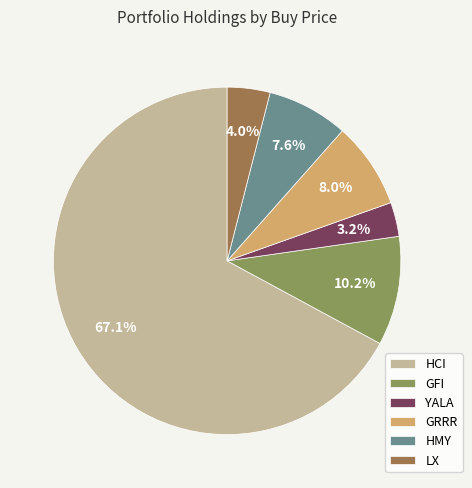

What percentage is NOT represented by GRRR?

92.0%